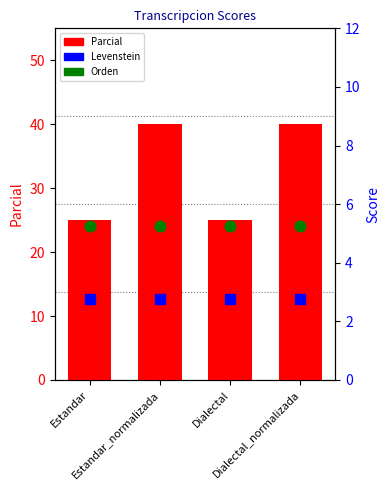

What is the total value across all series at Dialectal_normalizada?

48.0